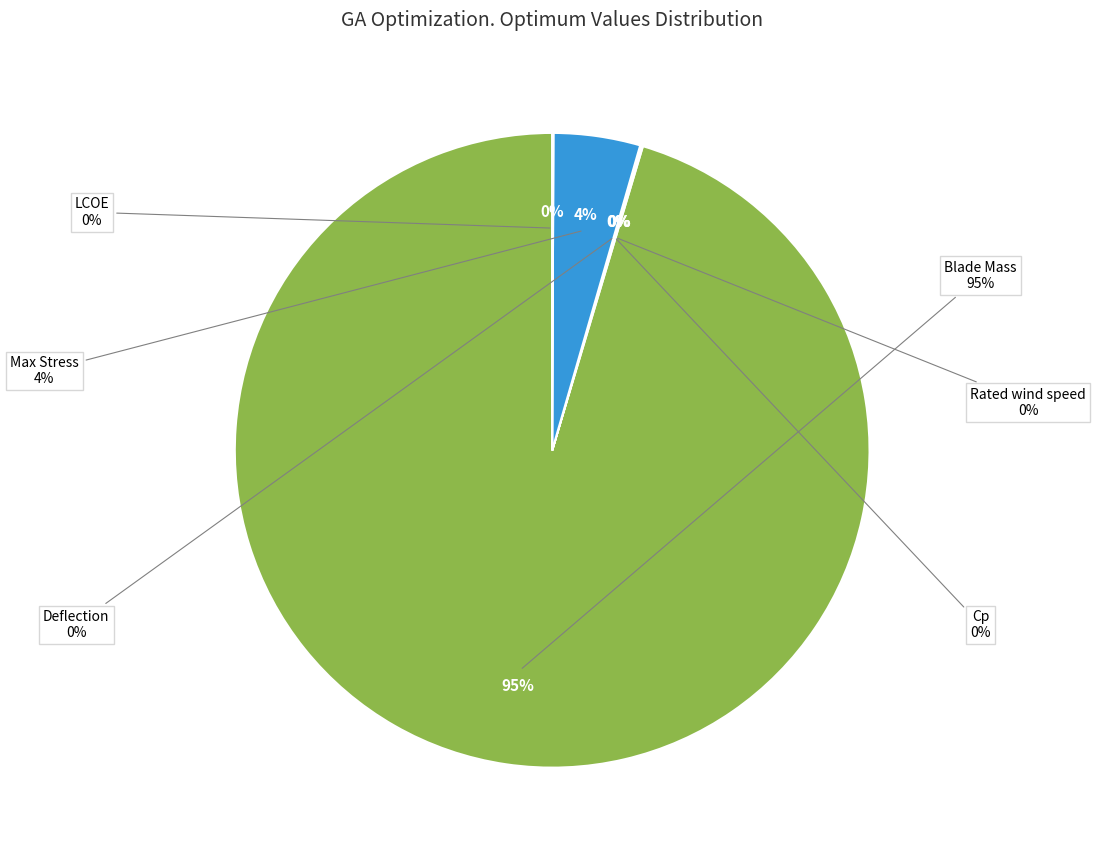

Does Blade Mass represent more than half of the total?

Yes